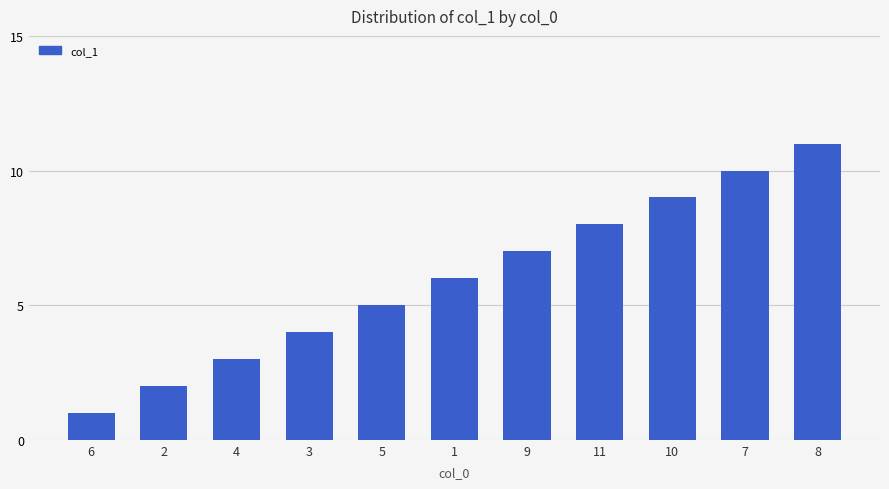

At which label is the value closest to 6?

1